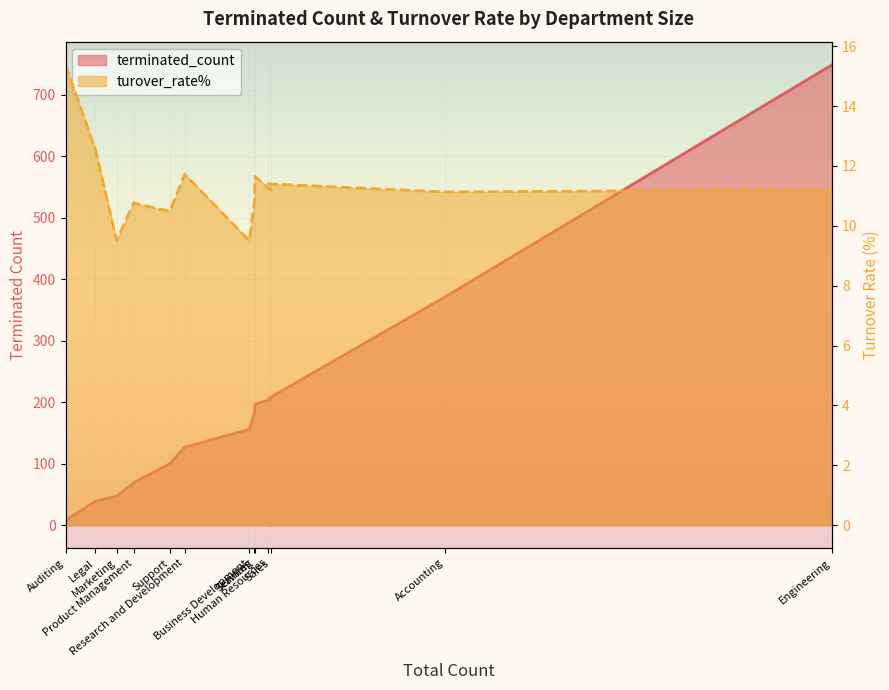

True or false: turover_rate% has more than 1 points higher than both neighbors.

True